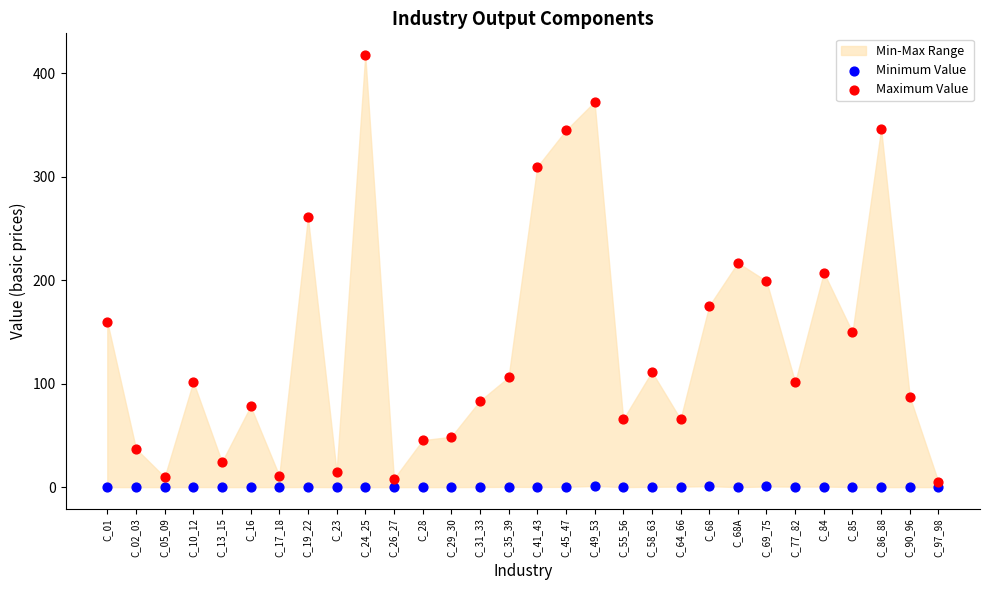

Across all data points, what is the range of Y values (max minus min)?

417.8